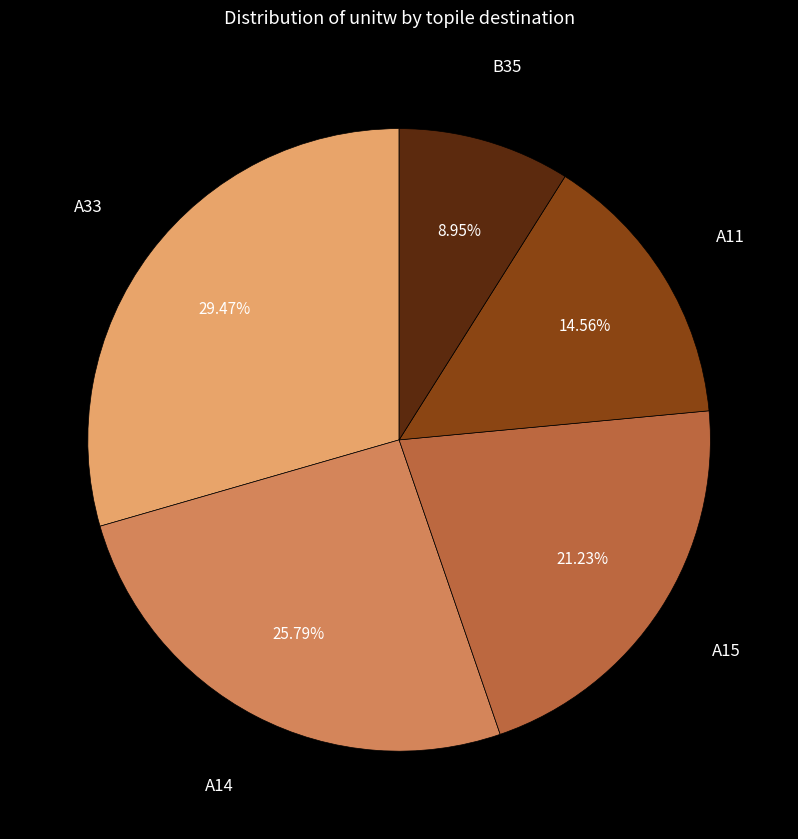

Count the number of slices in the pie.

5